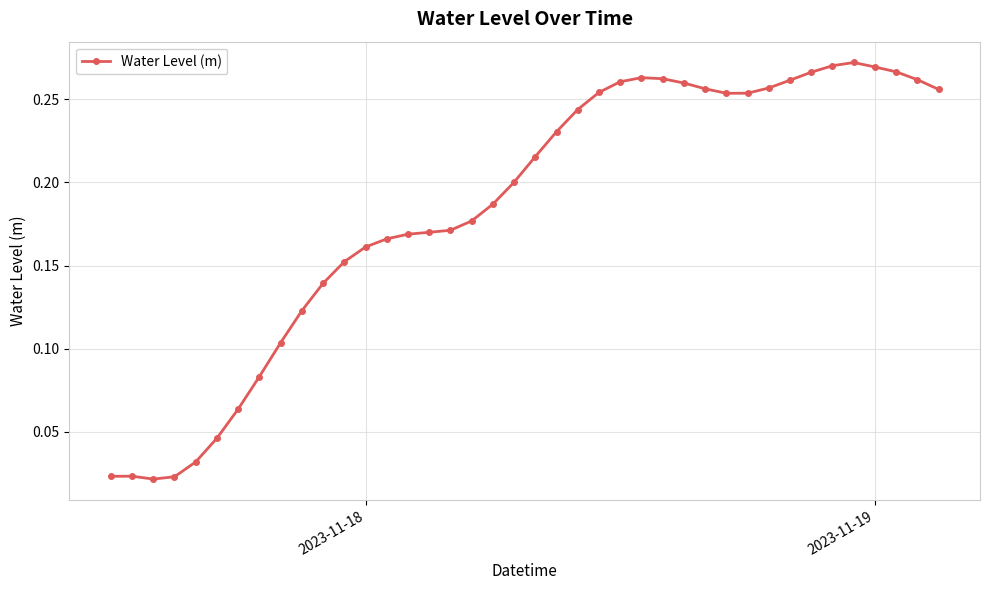

What is the sum of all values?

7.4